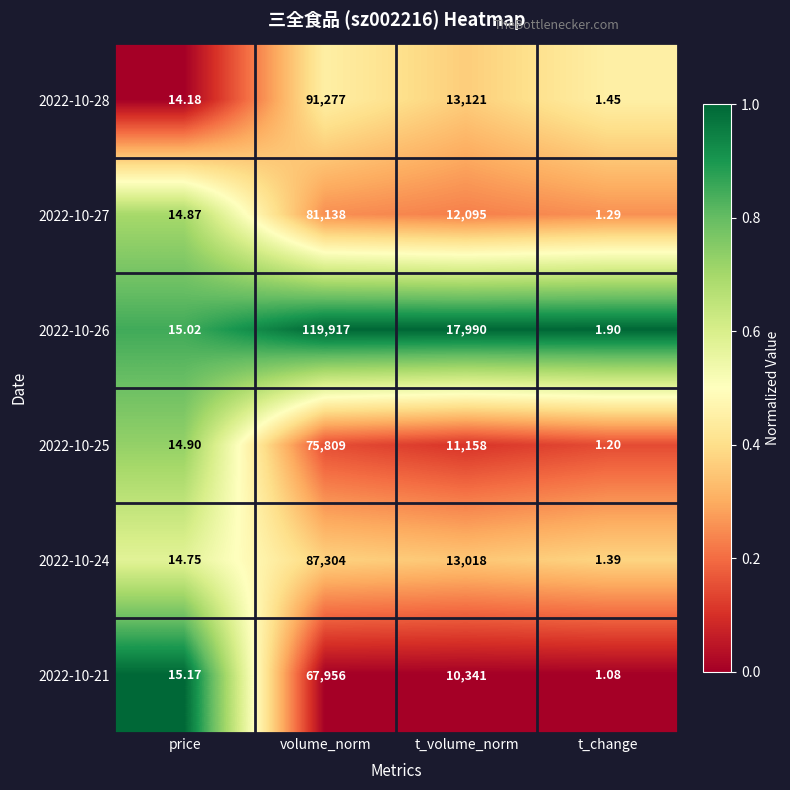

Is the value of 2022-10-26 at t_change greater than the value of 2022-10-24 at t_volume_norm?

No